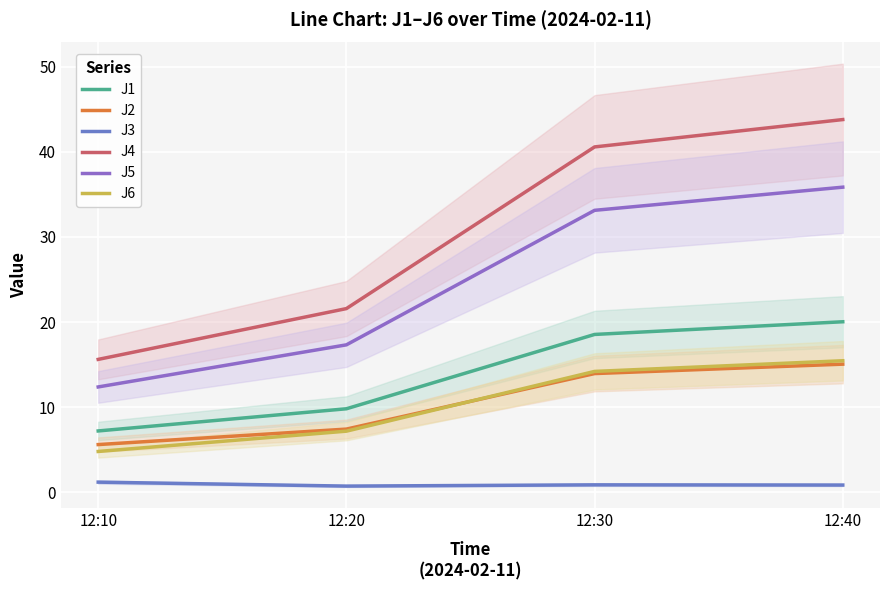

True or false: J1 and J5 cross at least once.

False